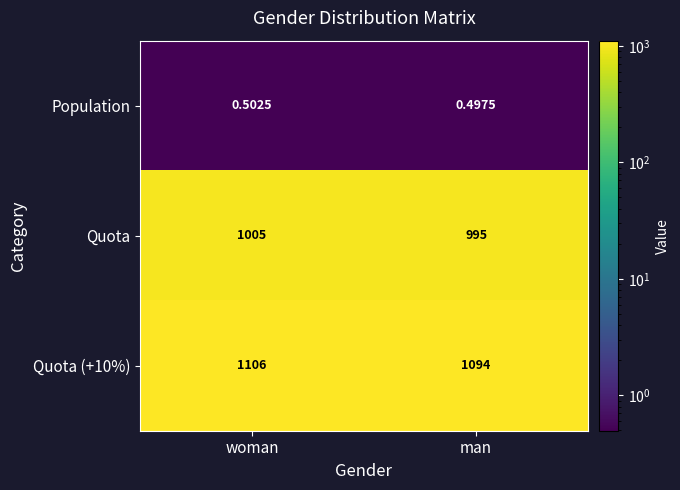

What is the total value across all series at woman?

2111.5